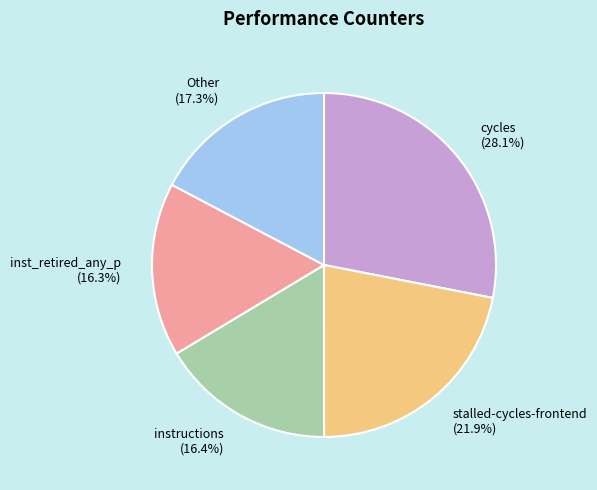

Combined, do cycles (28.1%) and instructions (16.4%) account for over 50%?

No